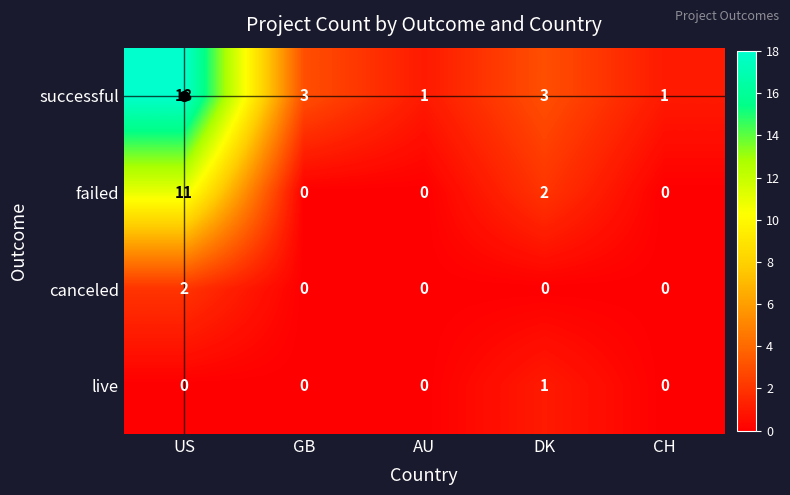

At which category is the sum across all series the highest?

US